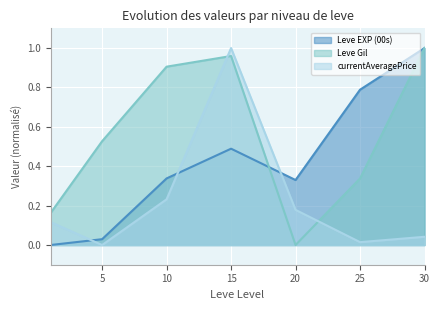

What is the average value of the currentAveragePrice series?

0.2